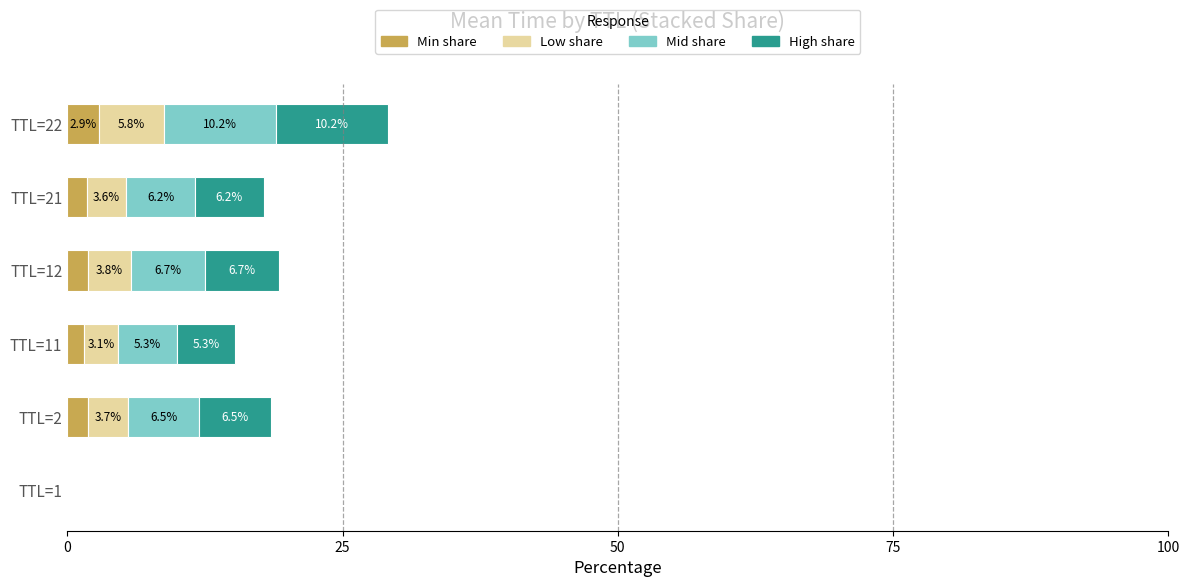

At which category is the sum across all series the highest?

TTL=22